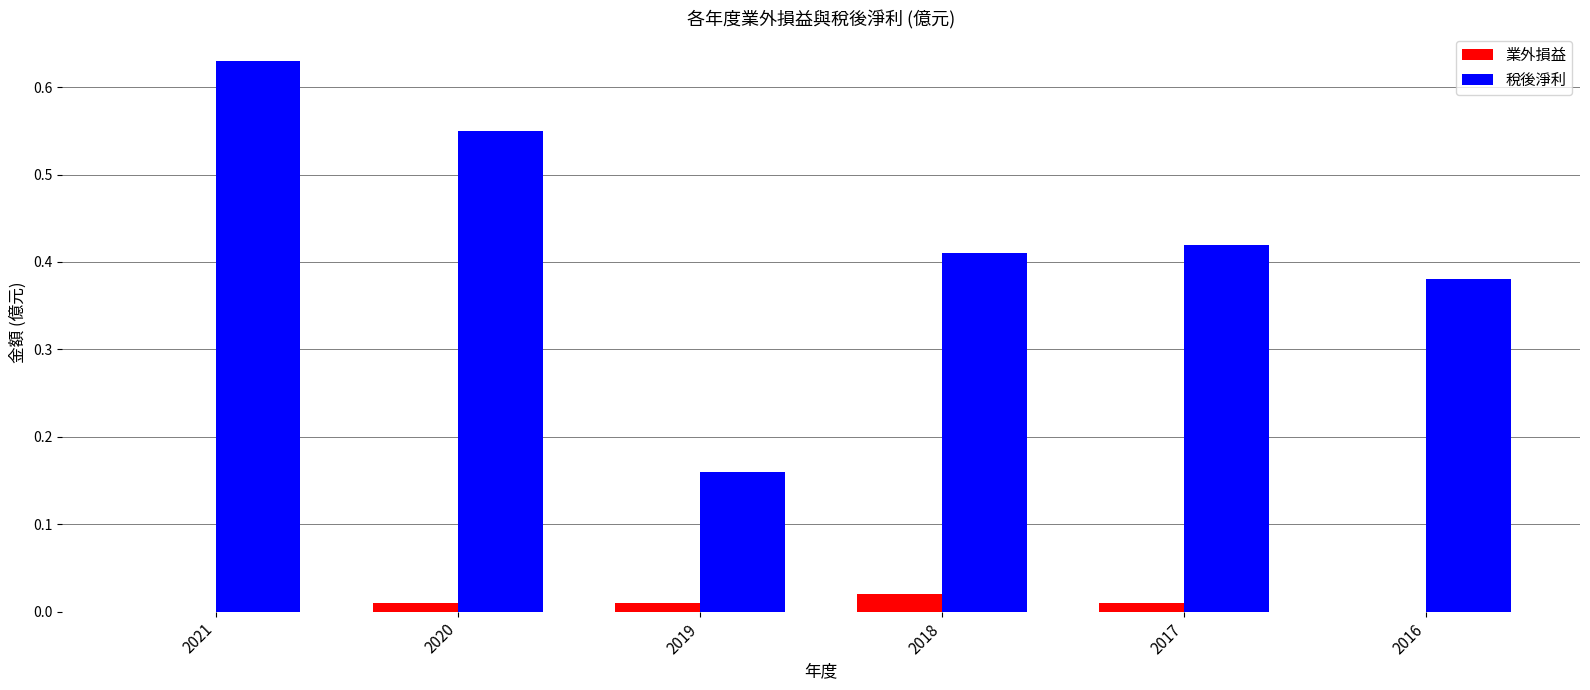

The value of 業外損益 at 2017 is 0.0. True or false?

True